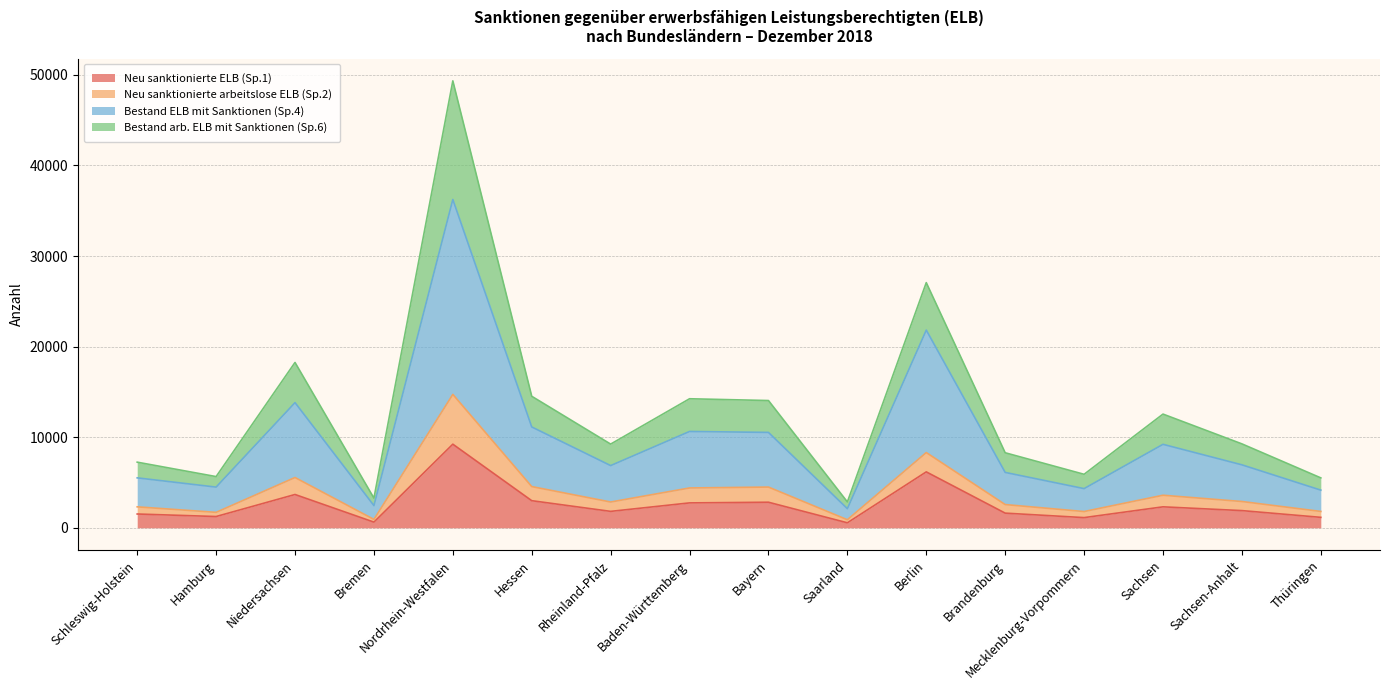

At which label does Bestand ELB mit Sanktionen (Sp.4) first exceed 6951?

Niedersachsen